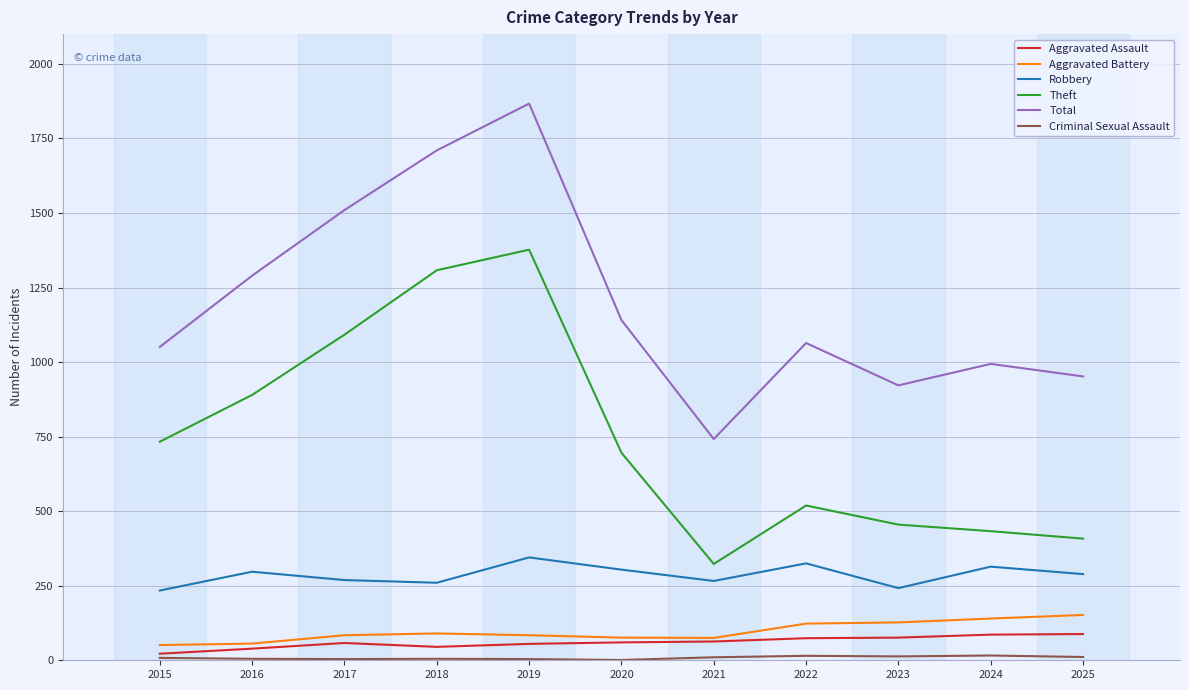

What is the difference between the highest and lowest values at 2015?

1043